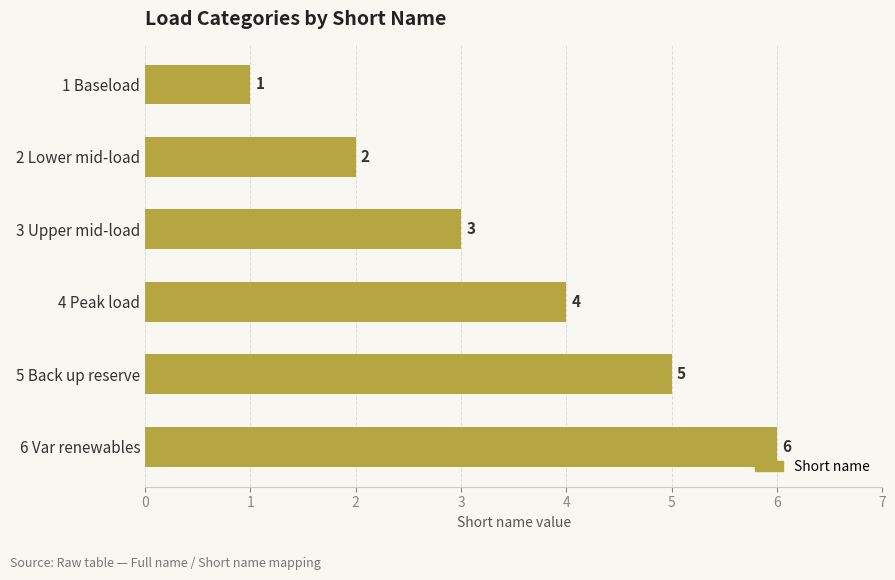

What is the difference between the maximum and minimum values?

5